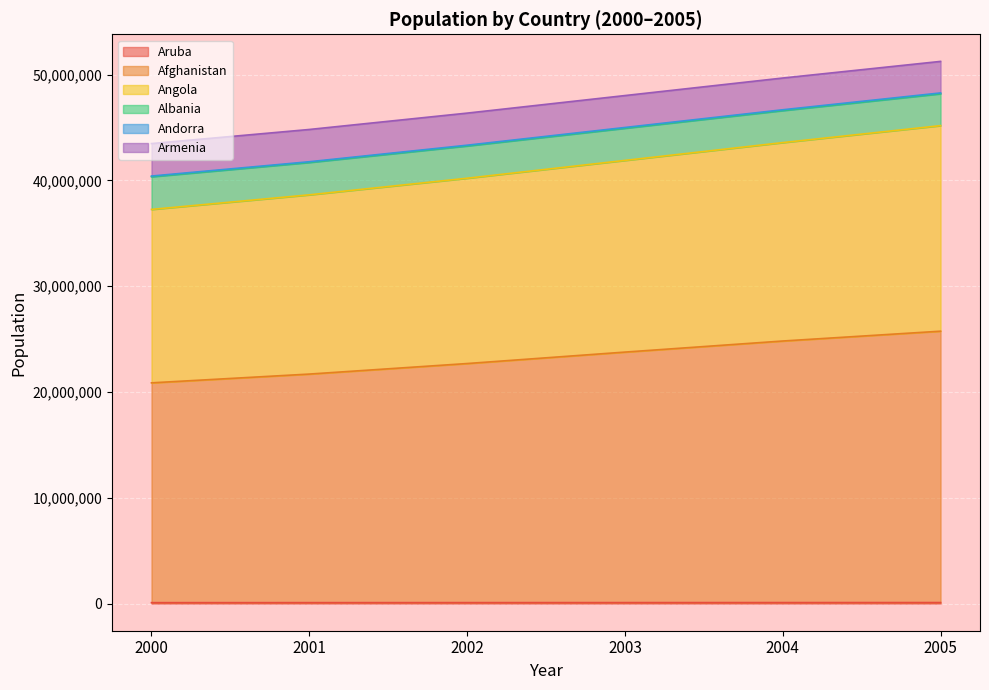

True or false: Armenia has more than 2 points higher than both neighbors.

False